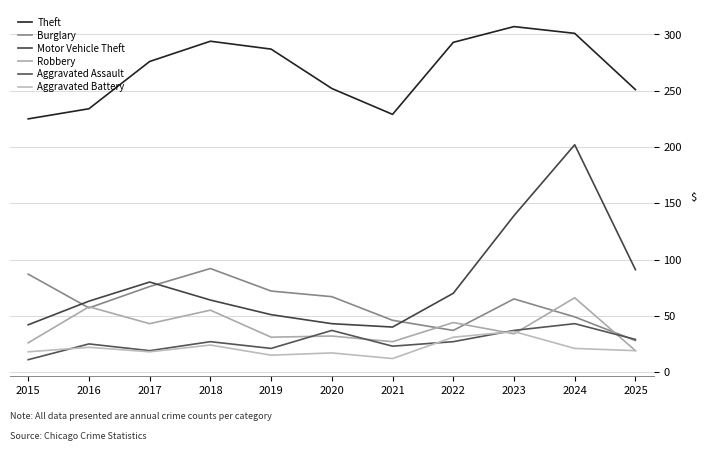

Where is the first local maximum for Burglary?

2018